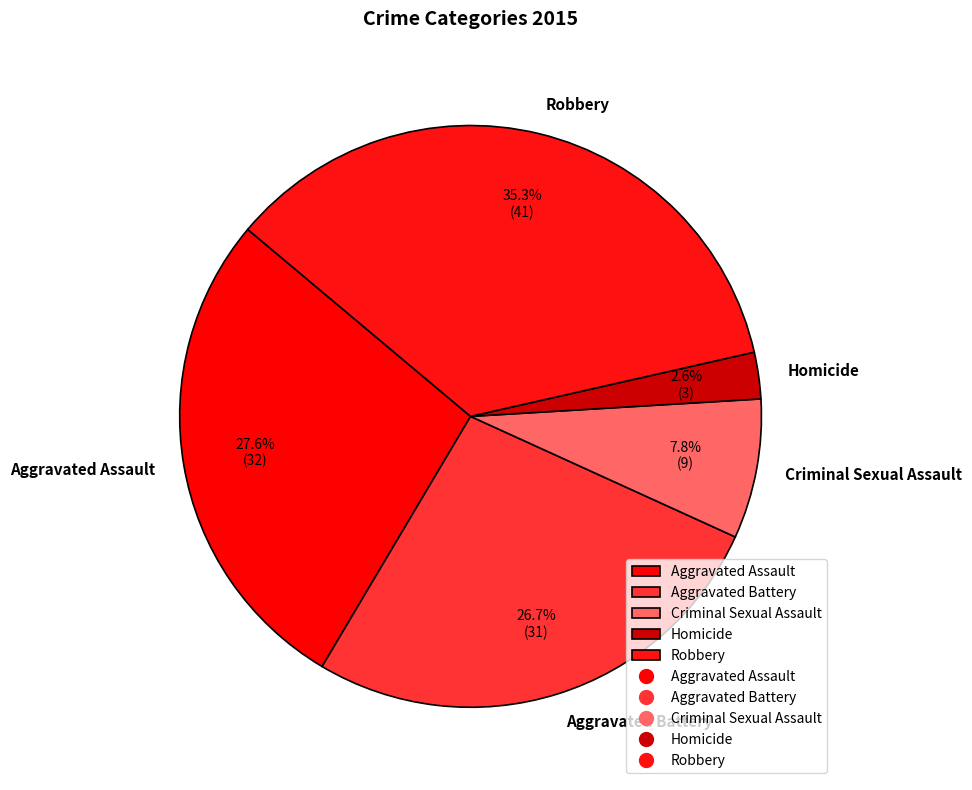

How many slices are in this pie chart?

5